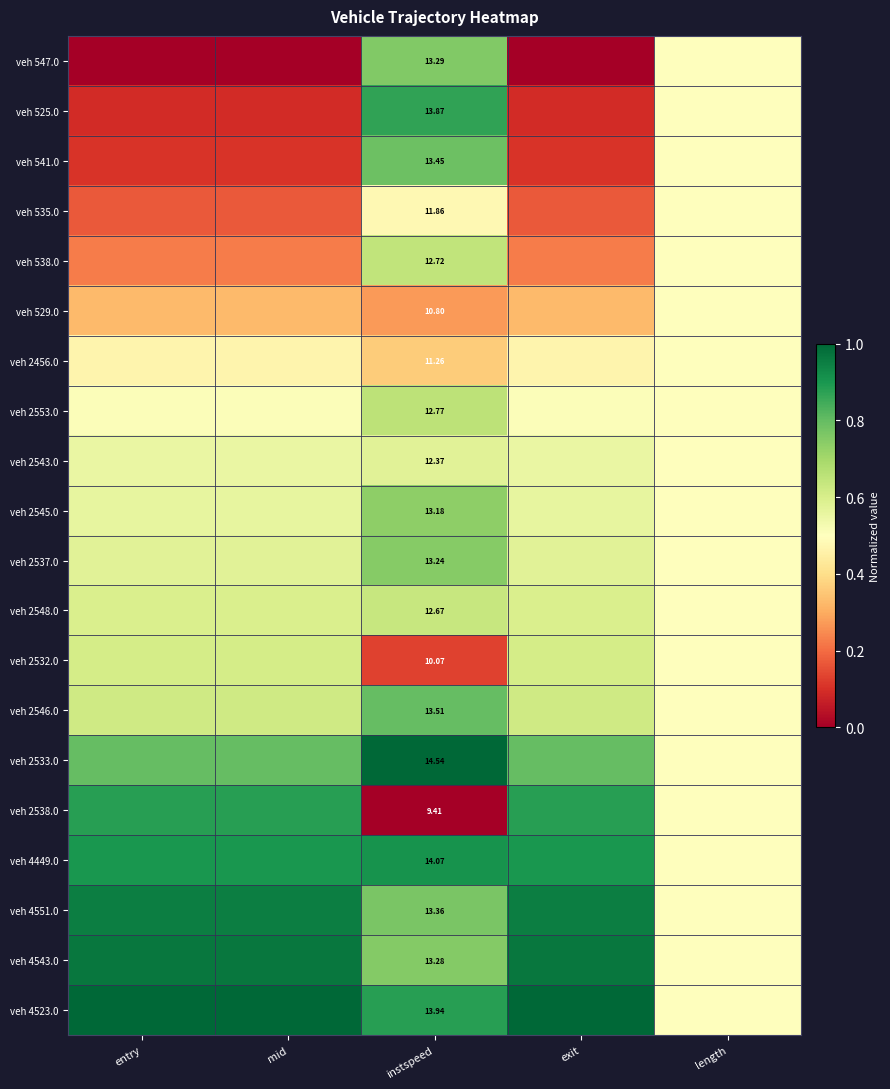

Is it true that veh 2548.0 equals 0.2 at length?

False